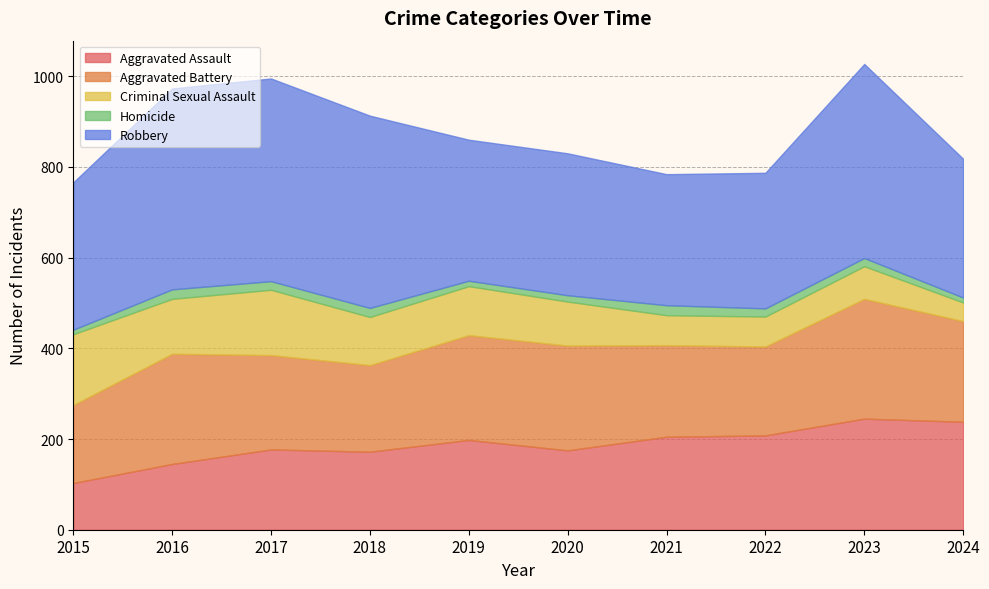

How many distinct data groups are displayed?

5